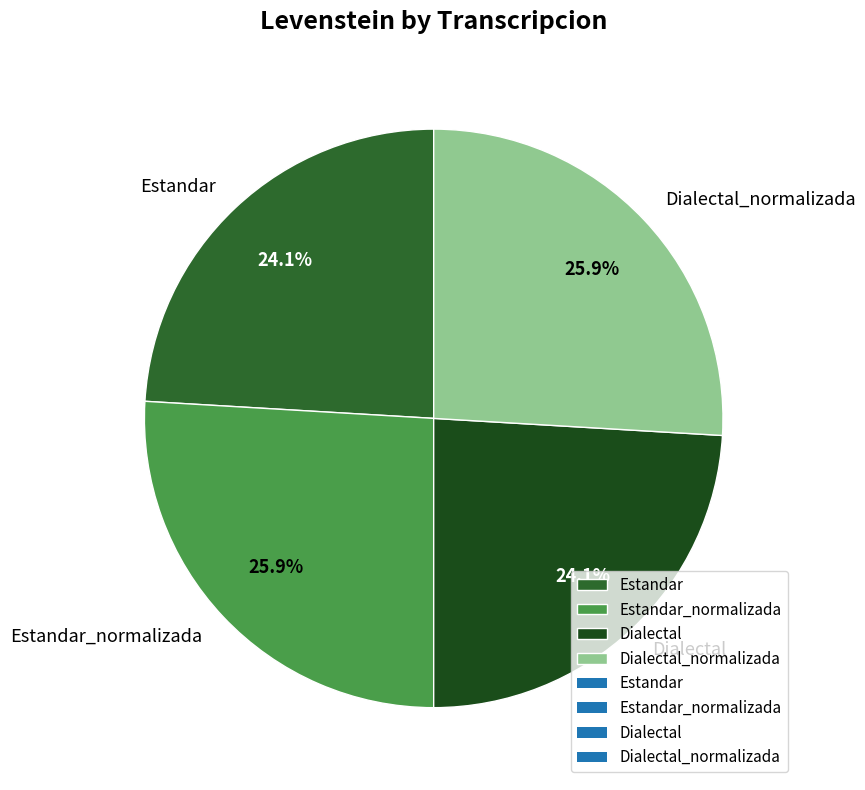

Does any single category account for the majority?

No